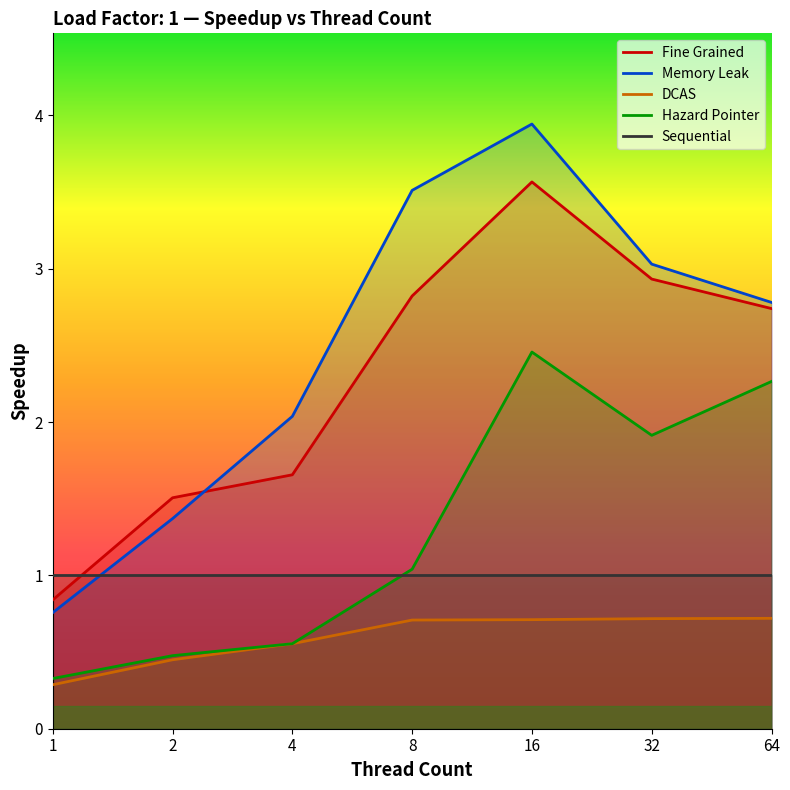

How many categories are shown in the chart?

7